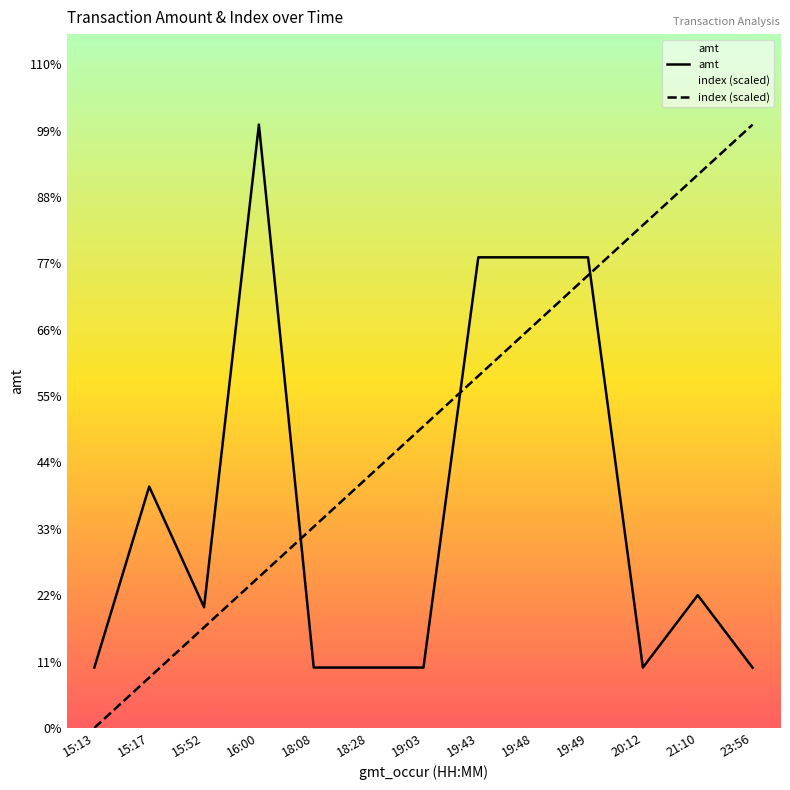

Which category has the highest value across all series?

16:00